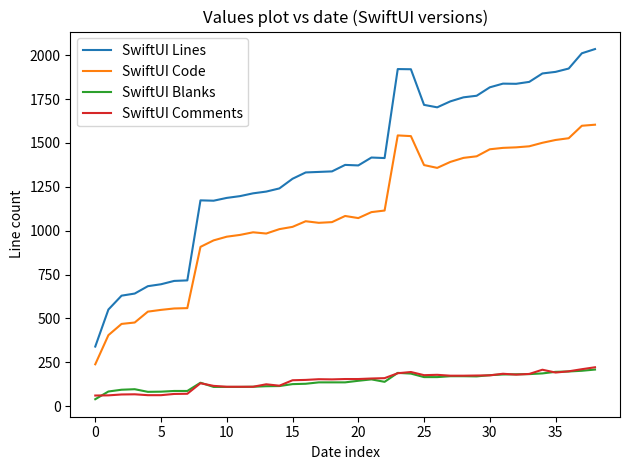

What is the minimum value shown in the chart?

40